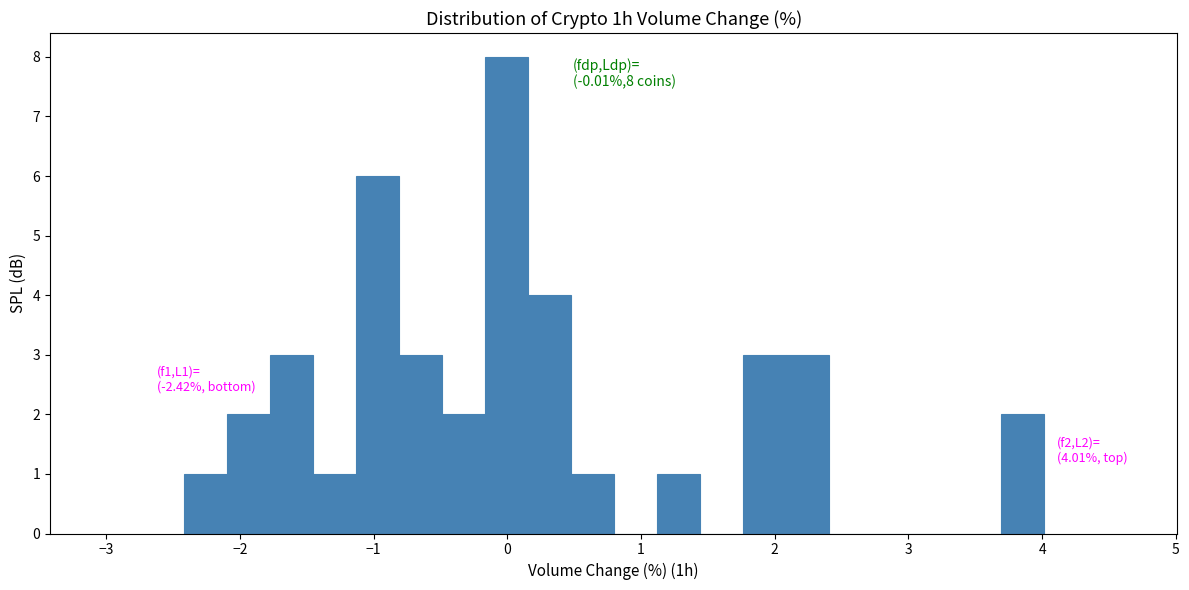

Read against the x-axis, roughly where is the centre of the tallest bar?

0.0